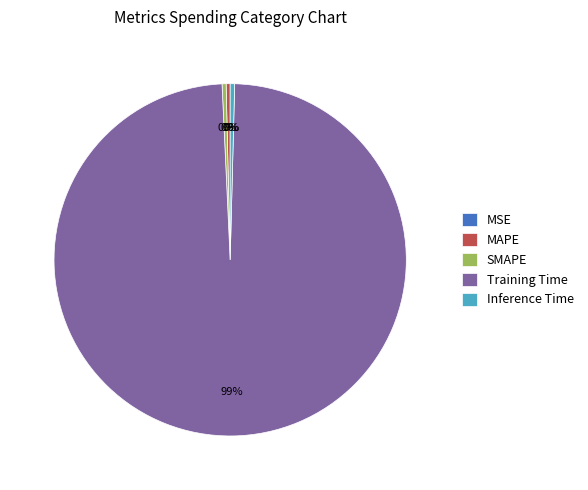

True or false: SMAPE accounts for 0% of the total.

True